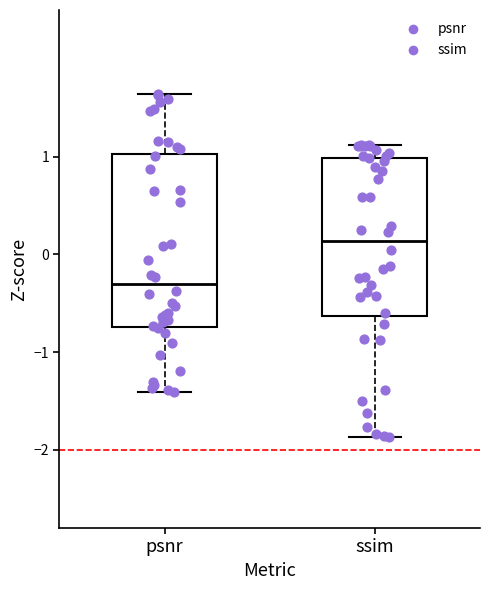

Which box is the tallest, from its lower edge to its upper edge?

psnr